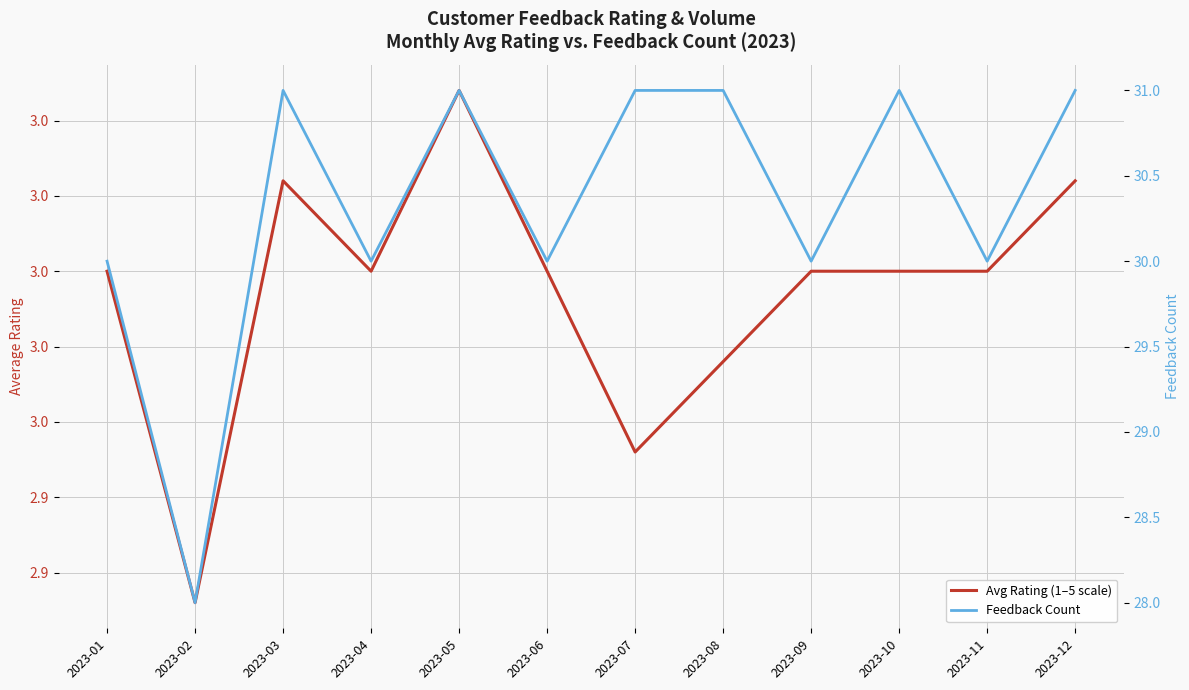

What is the difference between the maximum and minimum values in the Feedback Count series?

3.0